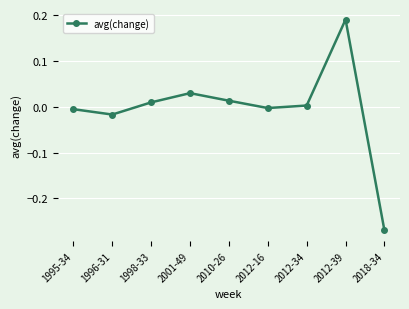

Does the chart display data point markers on the line(s)?

Yes